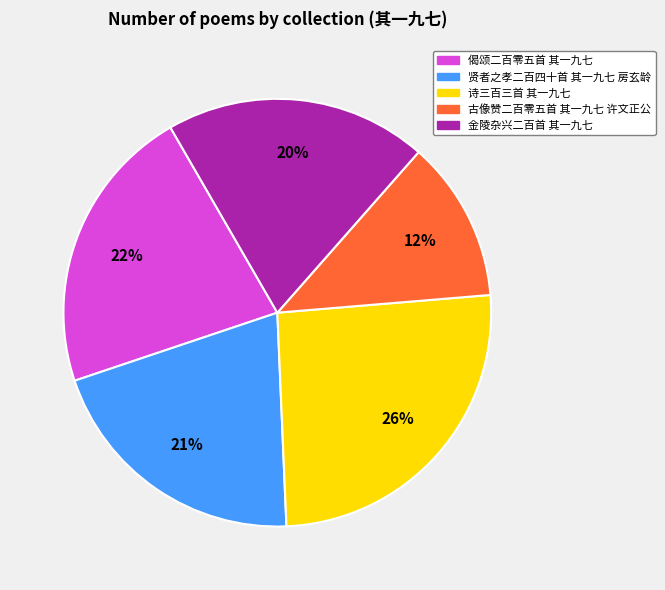

Is 古像赞二百零五首 其一九七 许文正公 the majority of the pie?

No